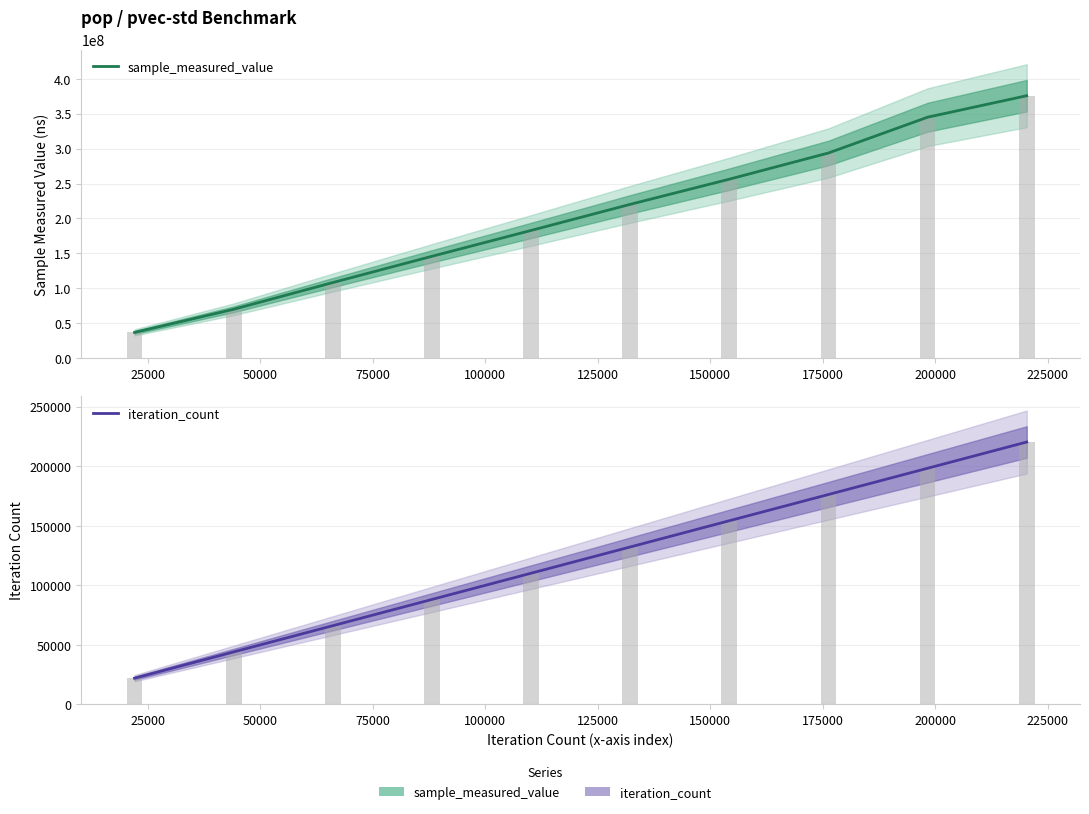

Between 175000 and 125000, which is larger?

175000